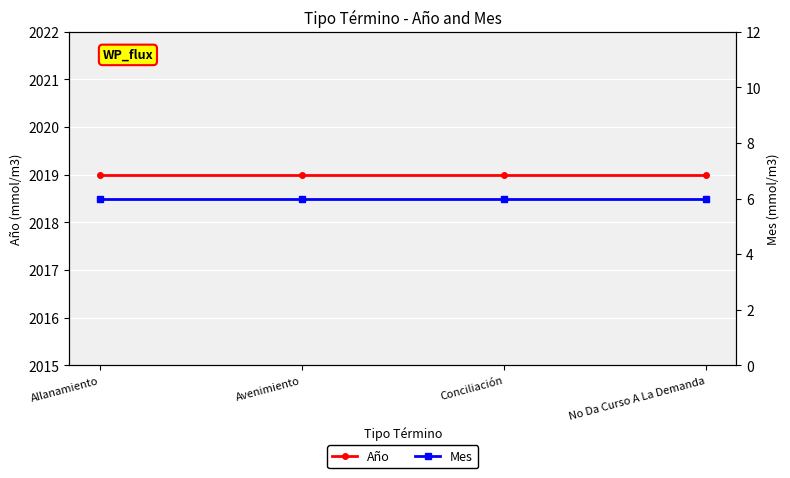

Between Allanamiento and No Da Curso A La Demanda, which series saw the biggest shift?

Año